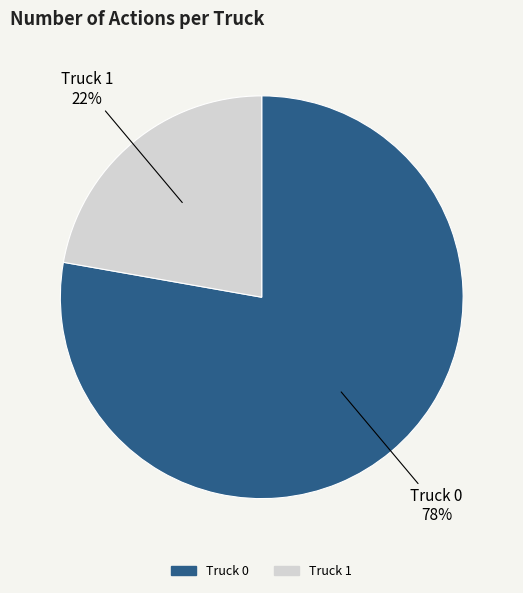

Is Truck 0 the majority of the pie?

Yes